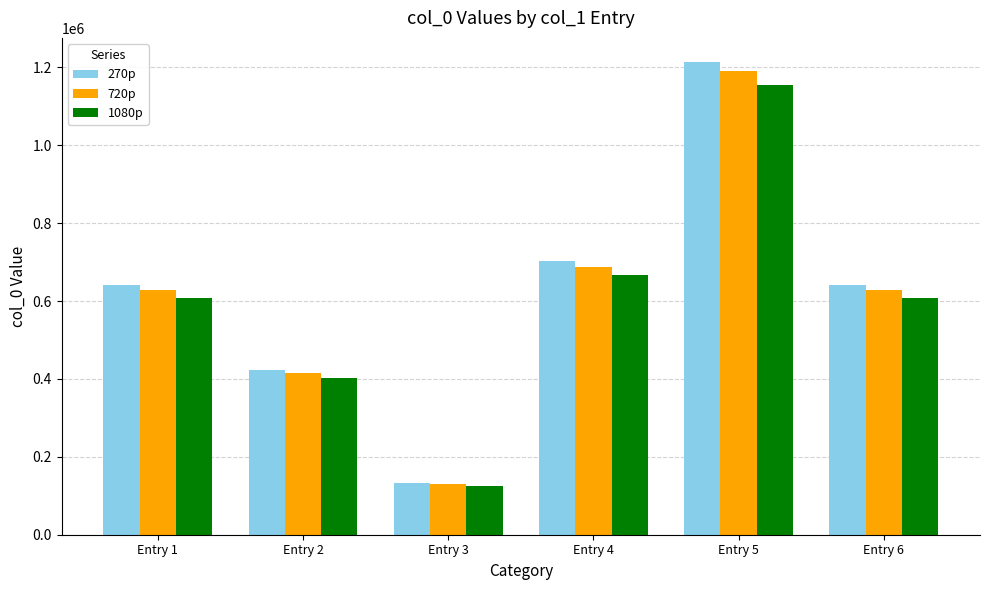

At which category is the sum across all series the highest?

Entry 5